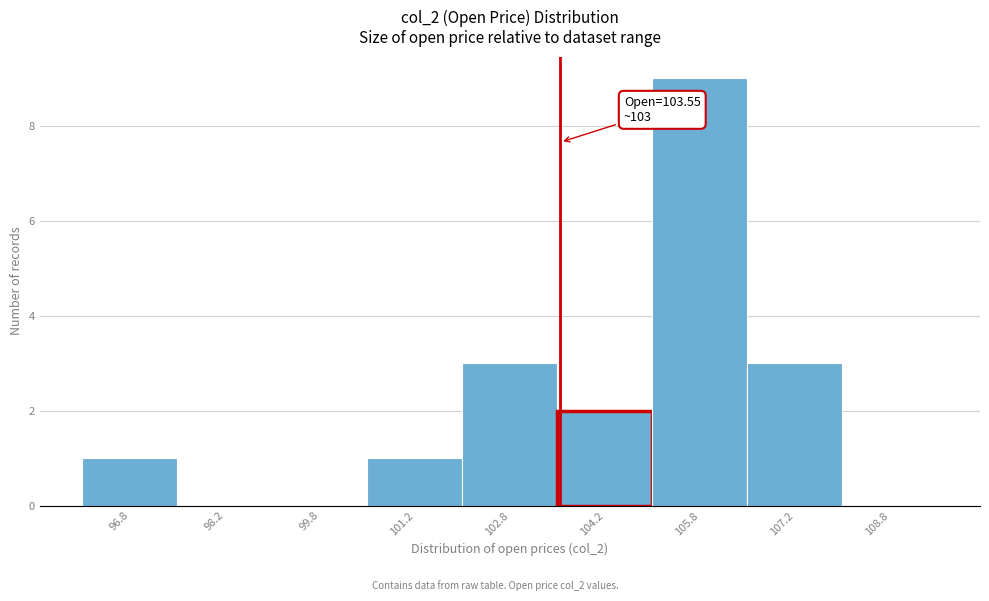

Over which range of the x-axis is the bar tallest?

105.0 to 106.5